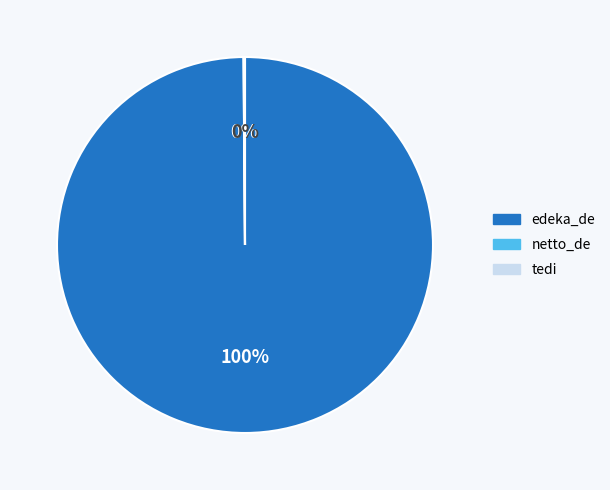

Is it true that edeka_de is 100% of the pie?

True